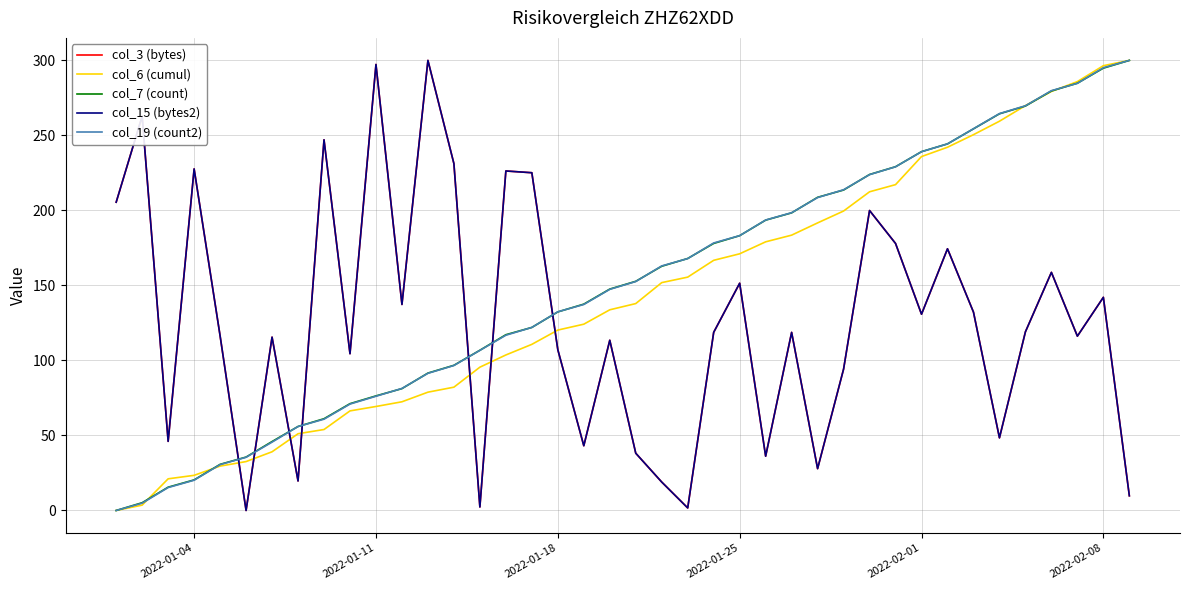

Which series ends up on top after the final intersection of col_19 (count2) and col_15 (bytes2)?

col_19 (count2)